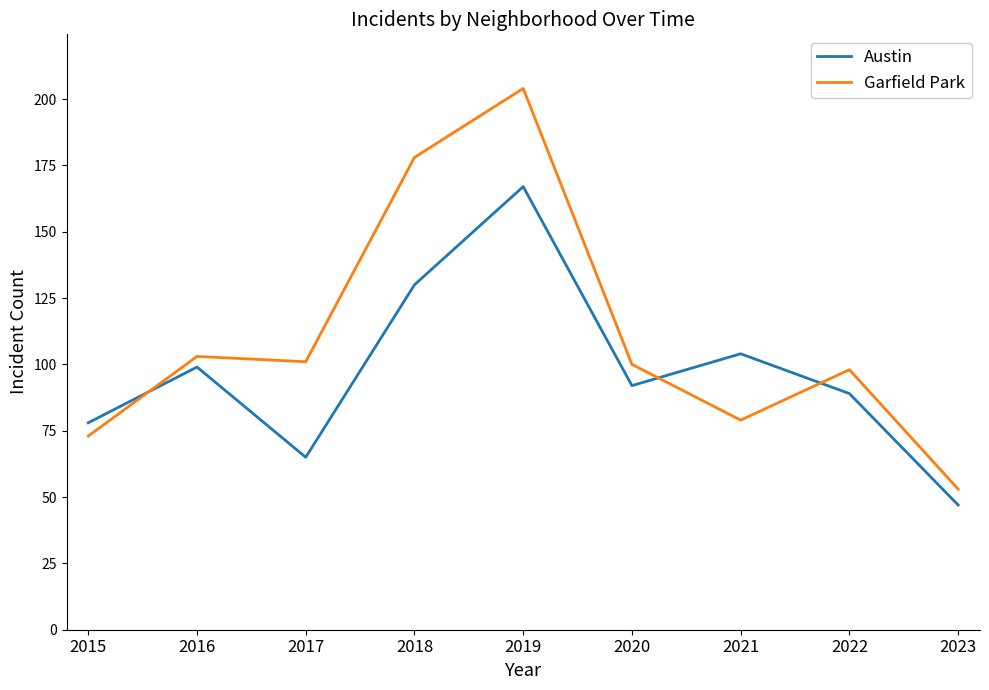

List the series in order of their overall mean, highest first.

Garfield Park, Austin